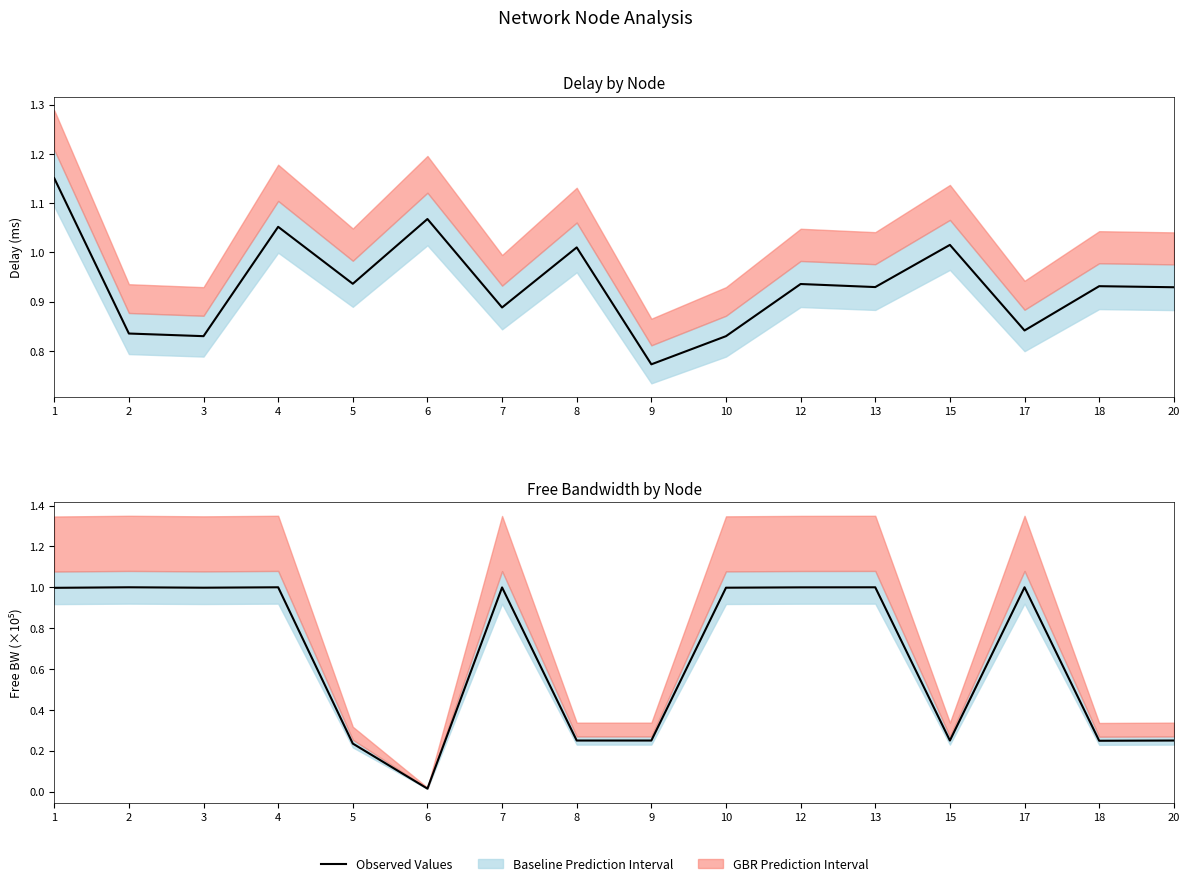

Does the chart have visible grid lines?

No